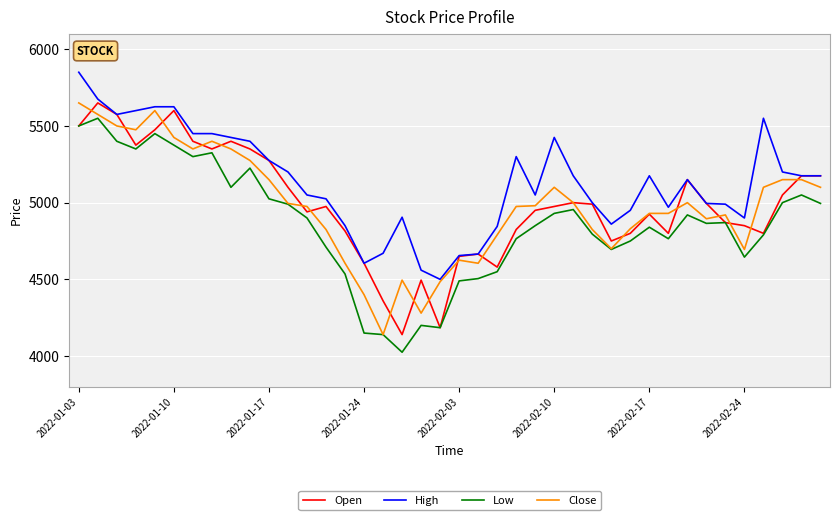

What is the minimum value shown in the chart?

4025